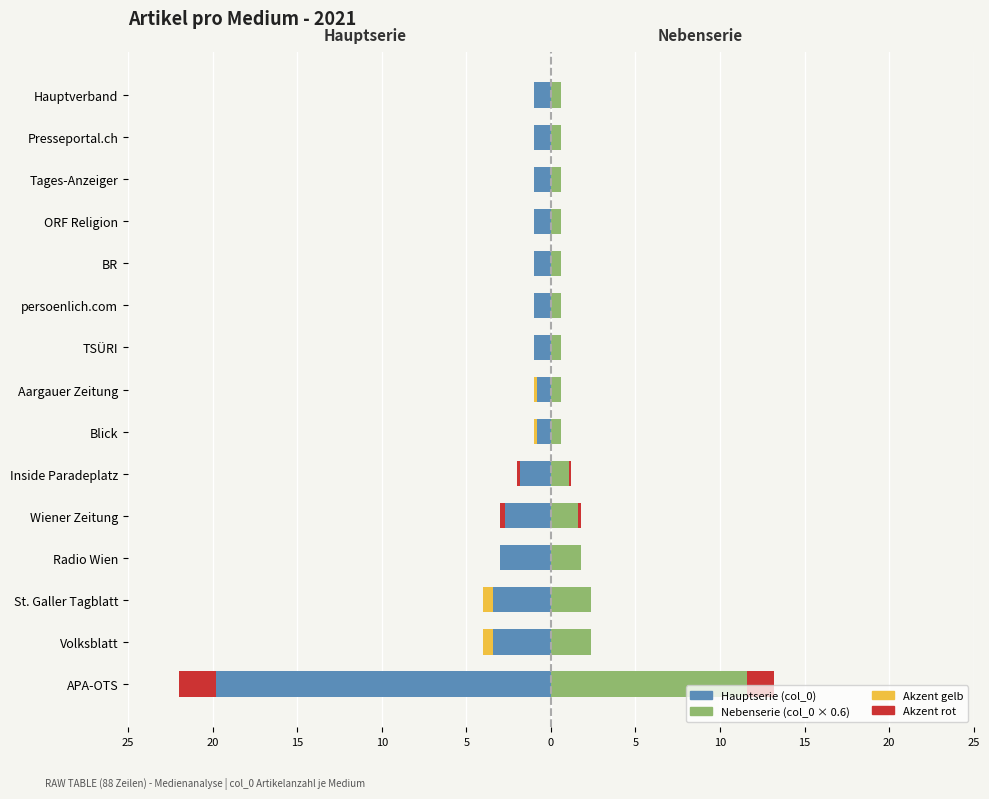

What is the difference between the second highest and minimum values in the col_0 (Nebenserie) series?

1.8